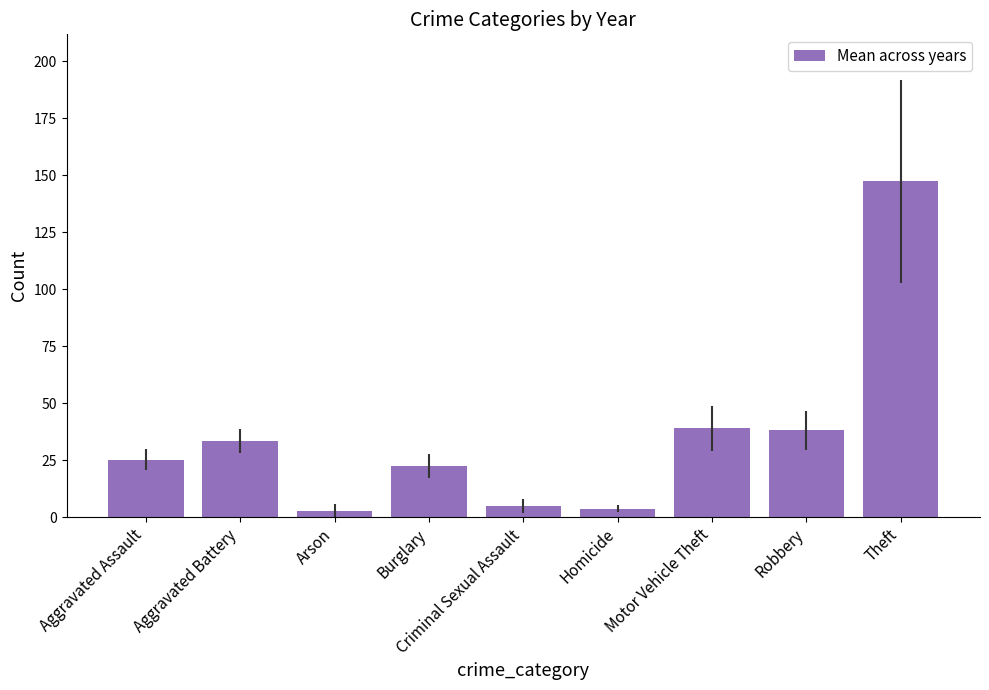

Where is the data nearest to the value 75?

Motor Vehicle Theft